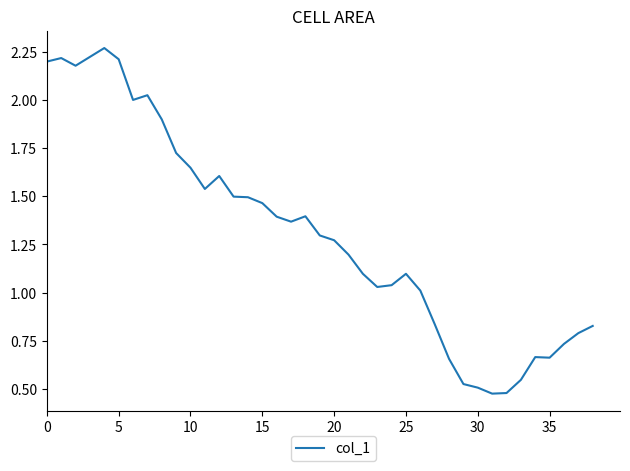

What is the difference between the maximum and minimum values?

1.8